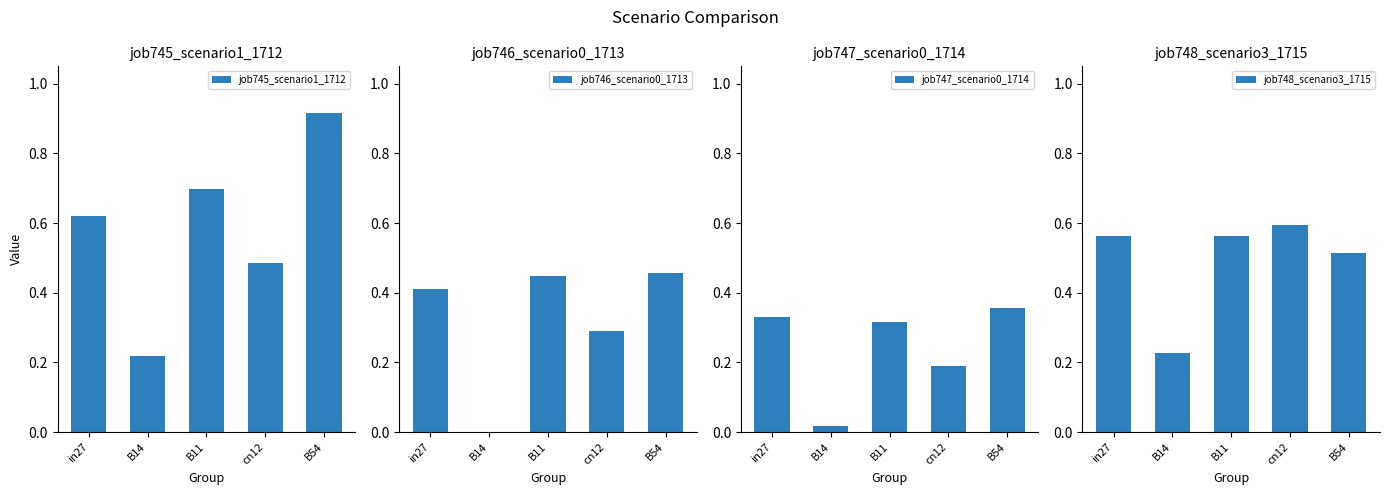

What is the difference between the maximum and minimum values in the job745_scenario1_1712 series?

0.7